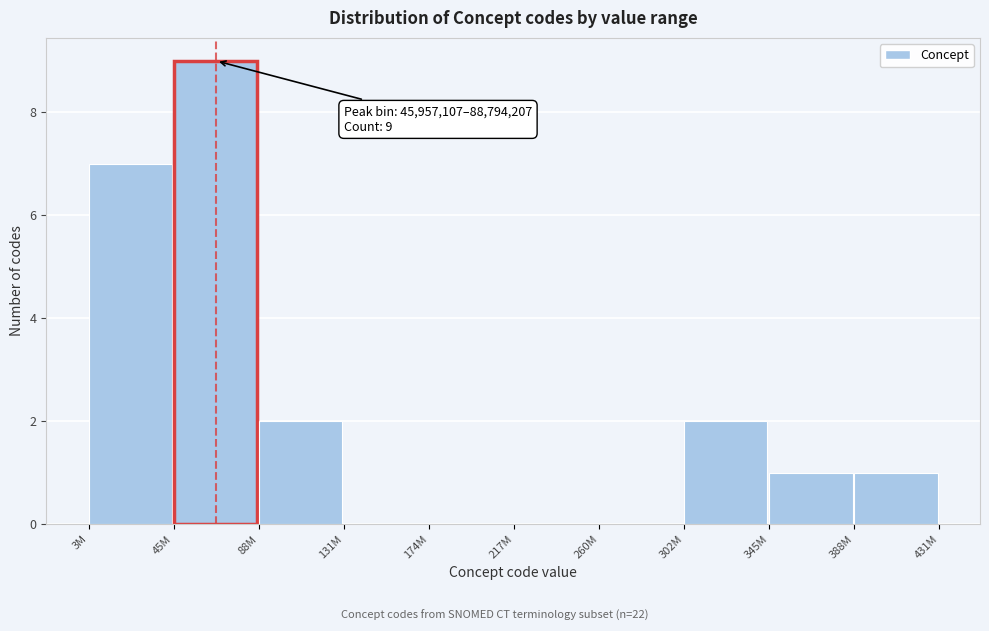

Reading right to left, transcribe all the data shown in this chart.

388M=1	345M=1	302M=2	260M=0	217M=0	174M=0	131M=0	88M=2	45M=9	3M=7